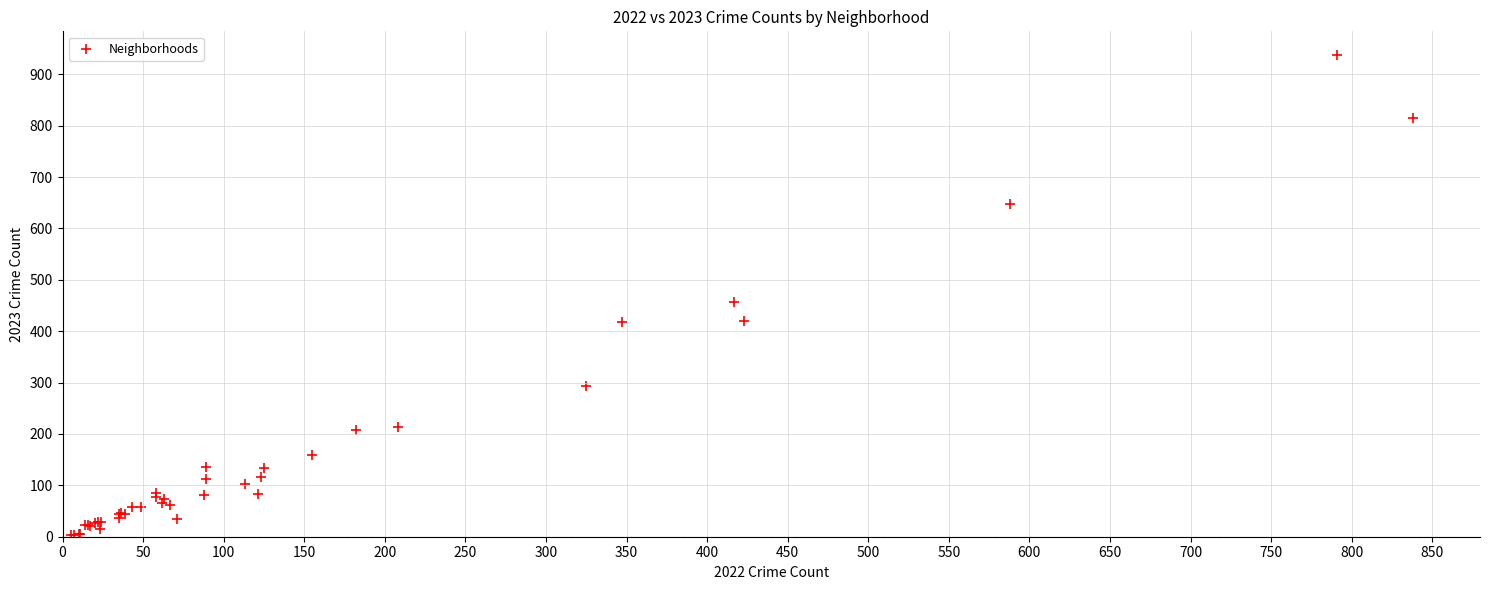

What Y value in the scatter plot is closest to 470?

456